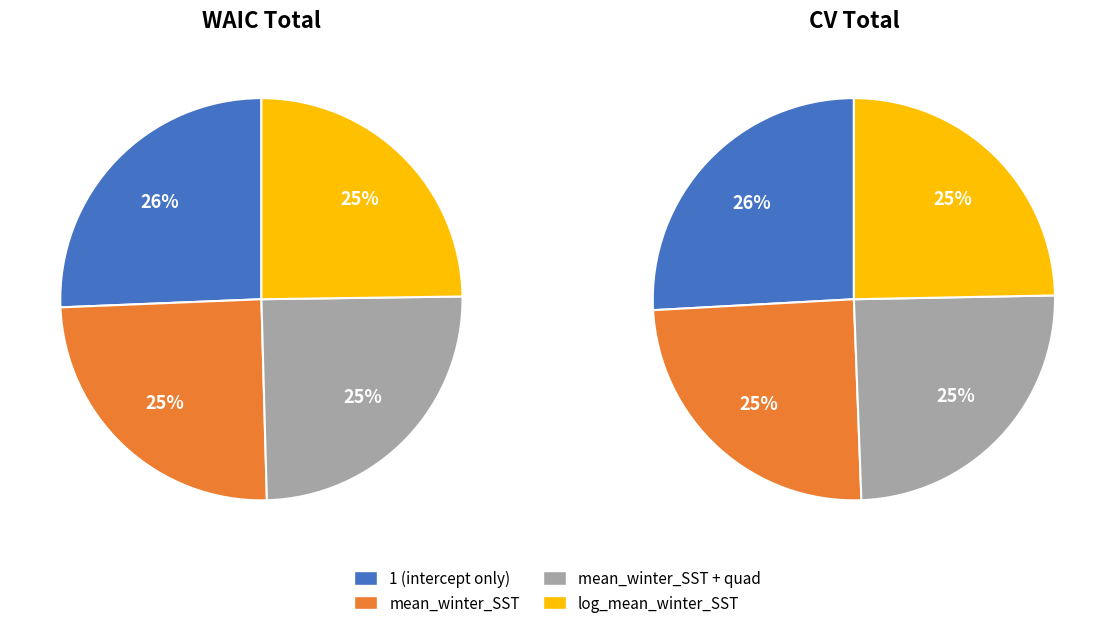

Which series has the largest range (max minus min)?

values_cv